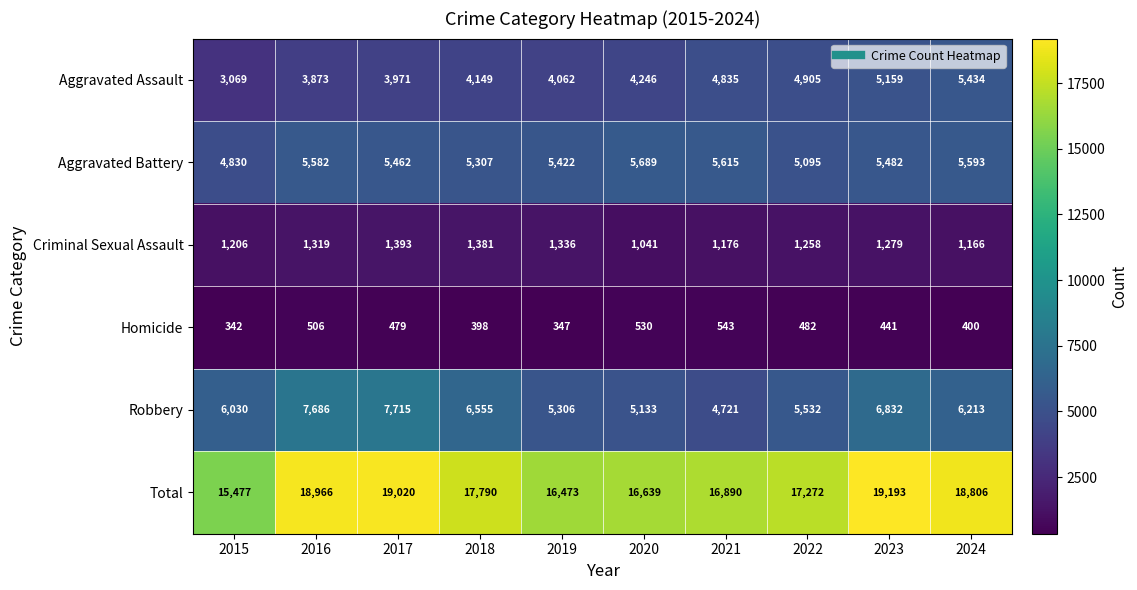

At 2015, list the series in order from largest to smallest.

Total, Robbery, Aggravated Battery, Aggravated Assault, Criminal Sexual Assault, Homicide